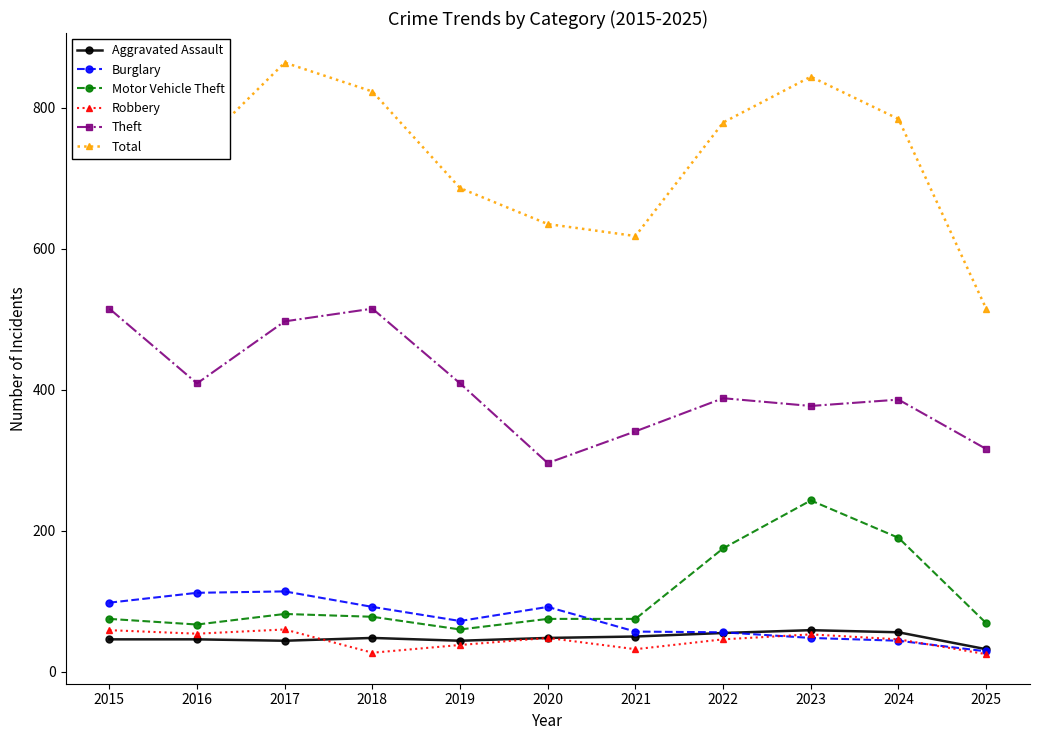

Which series has the largest range (max minus min)?

Total